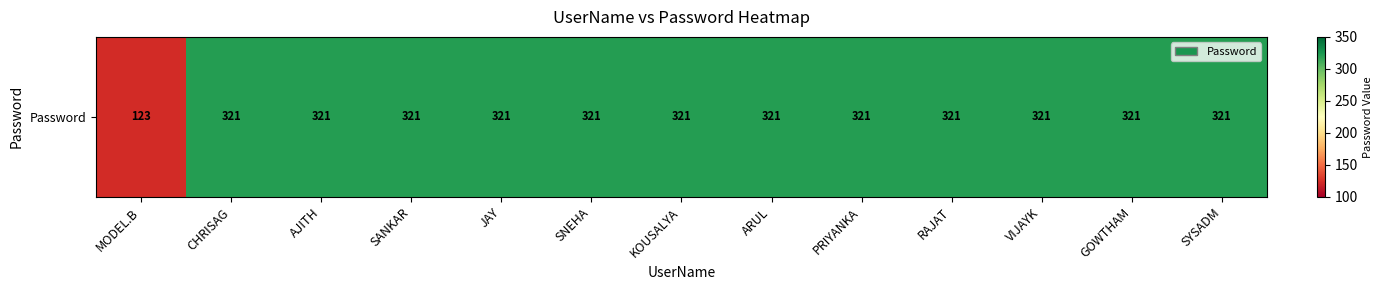

The value at MODEL.B is 198. True or false?

False